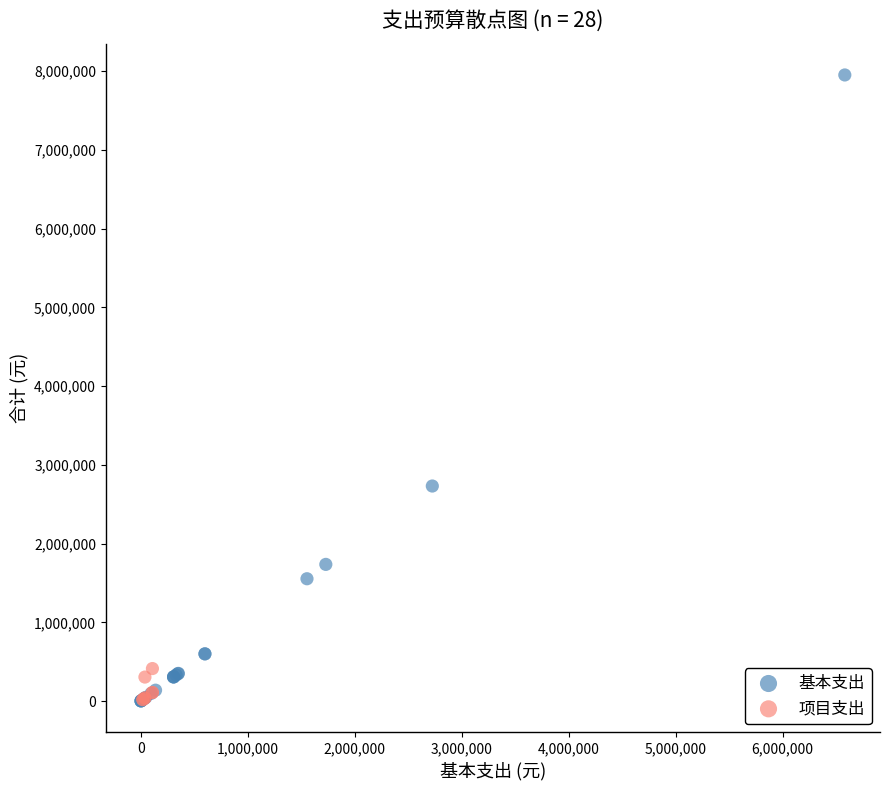

Which series reaches the maximum Y coordinate?

基本支出